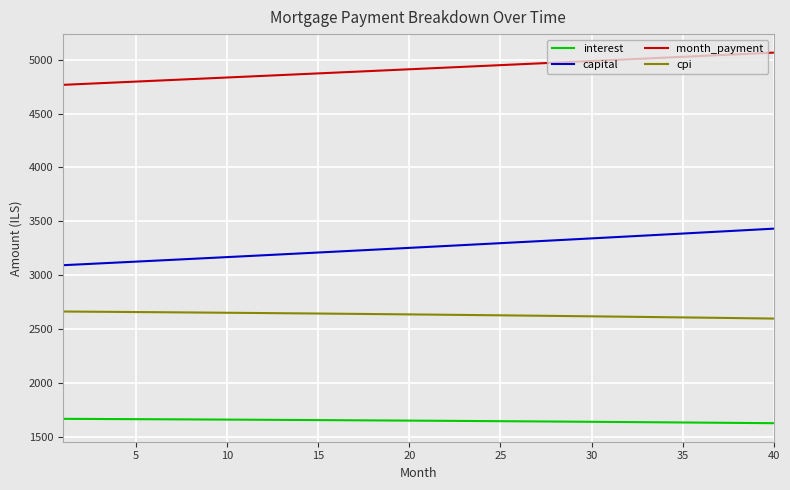

At how many categories does at least one series exceed 1925?

40